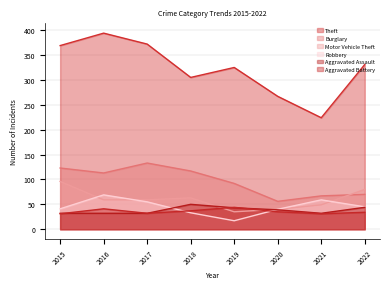

Rank the series by their maximum value, from highest to lowest.

Theft, Burglary, Motor Vehicle Theft, Robbery, Aggravated Assault, Aggravated Battery